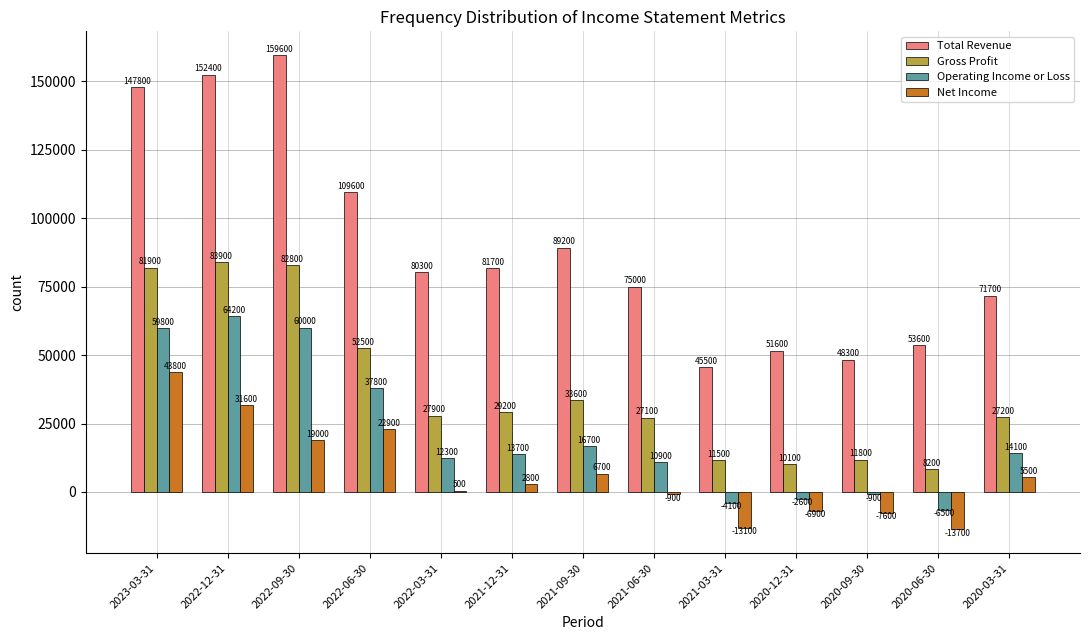

How many distinct data groups are displayed?

4